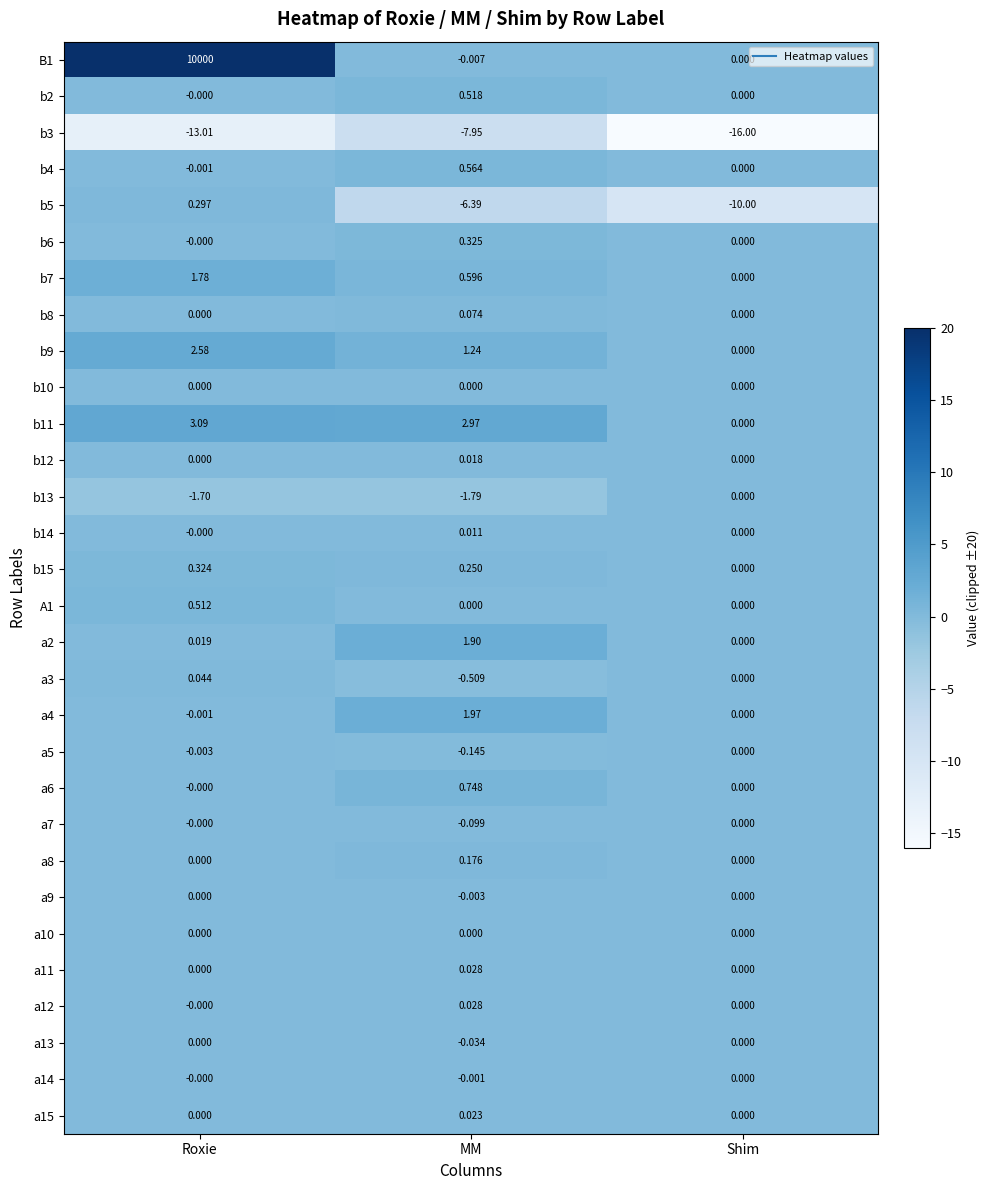

Rank the categories by a5 value from highest to lowest.

Shim, Roxie, MM